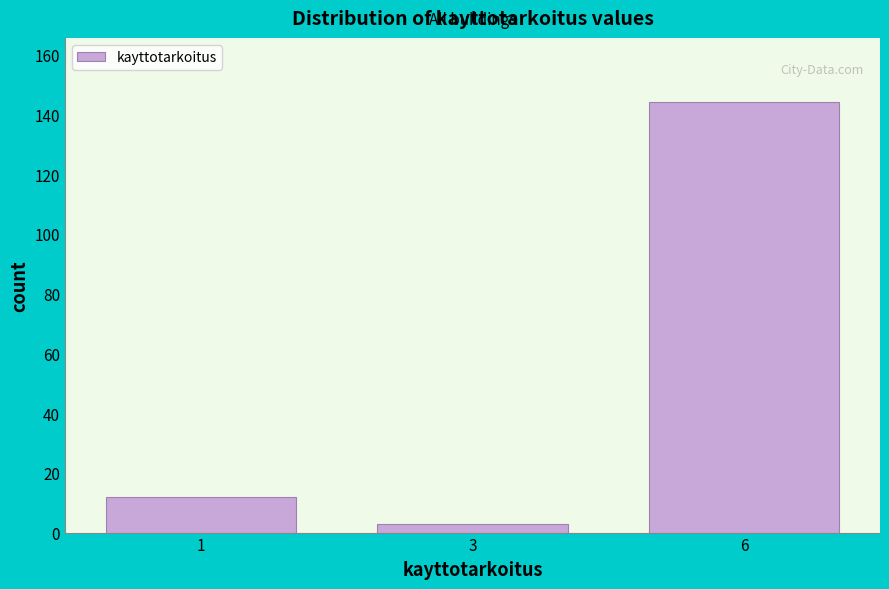

Reading left to right, extract all data points from this chart.

1=12	3=3	6=144